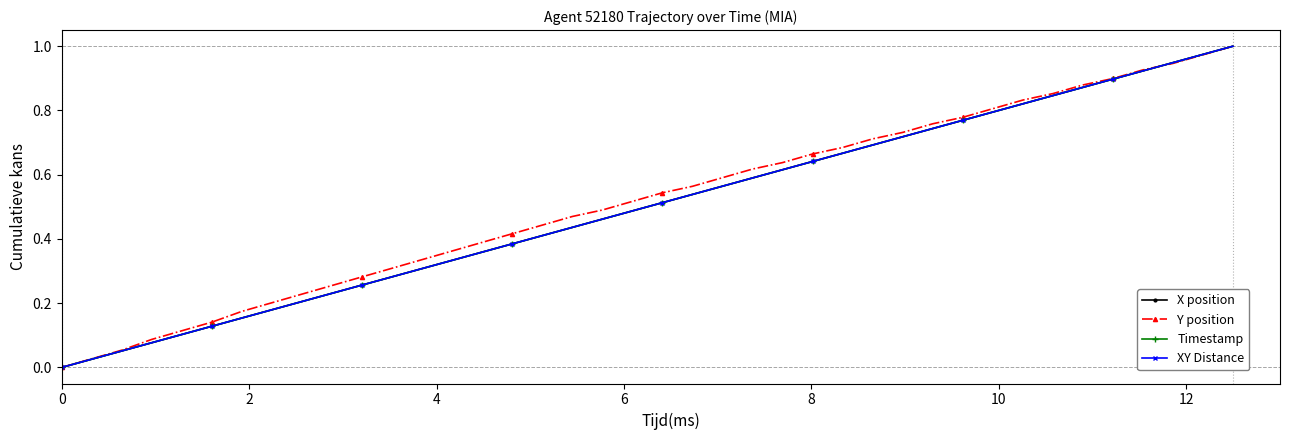

True or false: Timestamp has more than 0 points higher than both neighbors.

False